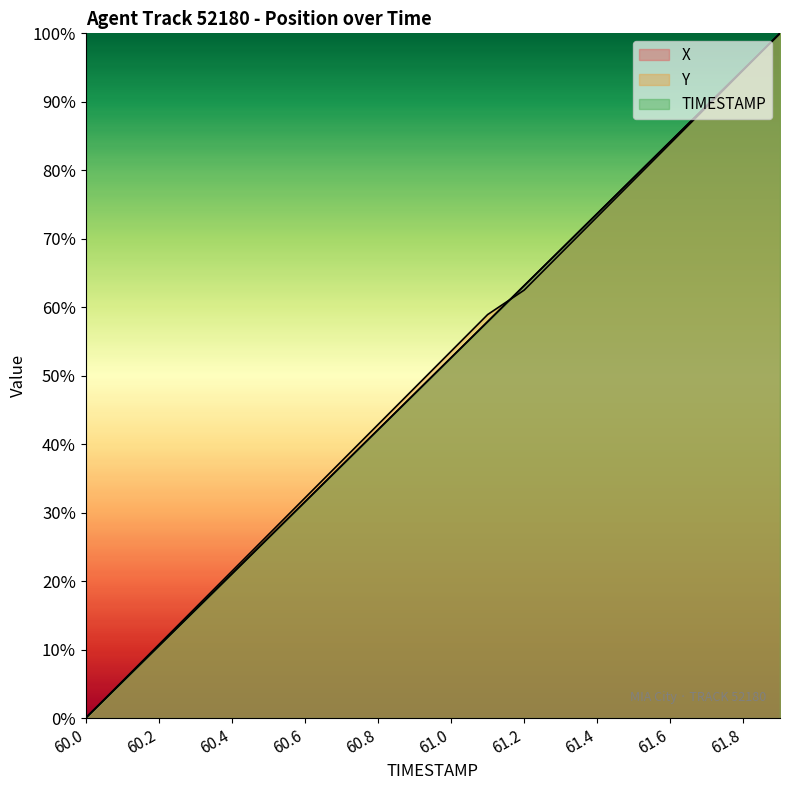

How many values in TIMESTAMP are above zero?

19